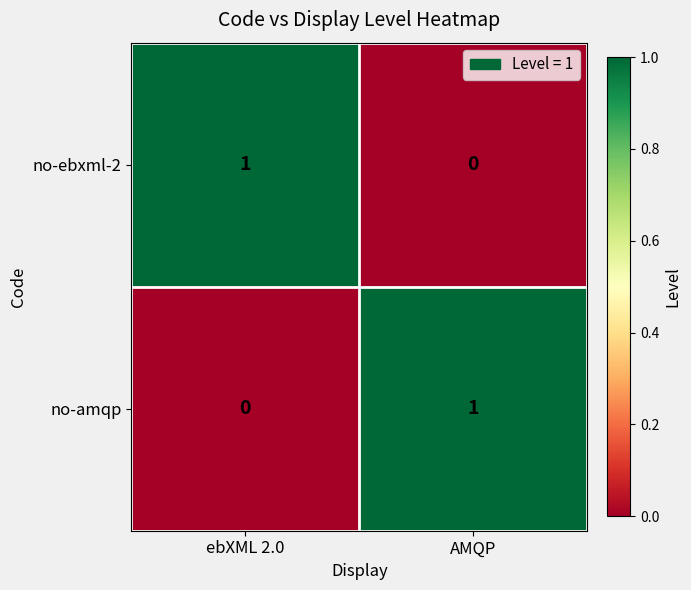

Which category has the highest value in the no-amqp series?

AMQP